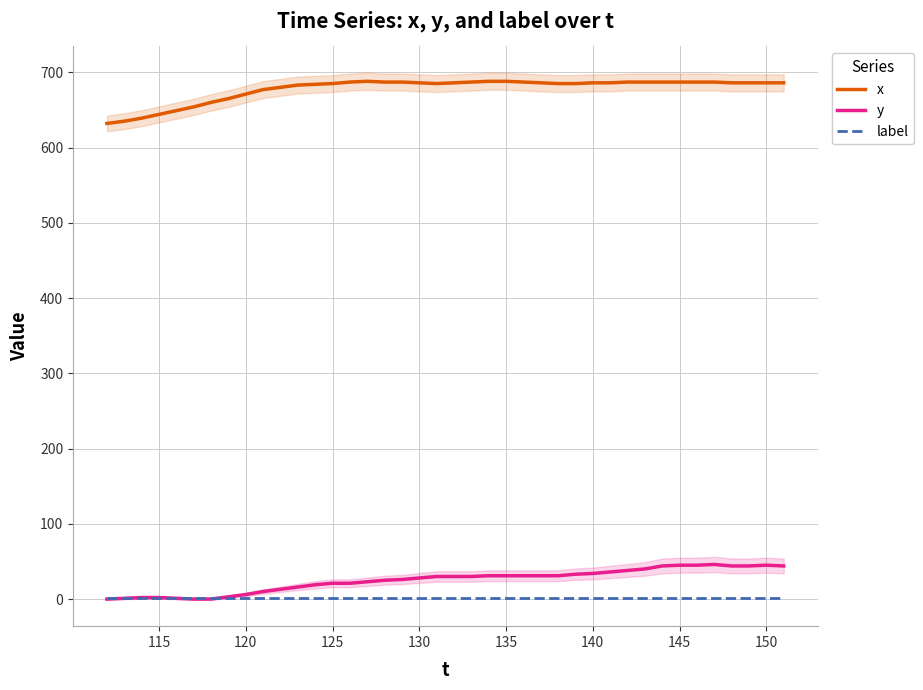

True or false: x and y intersect in this chart.

False